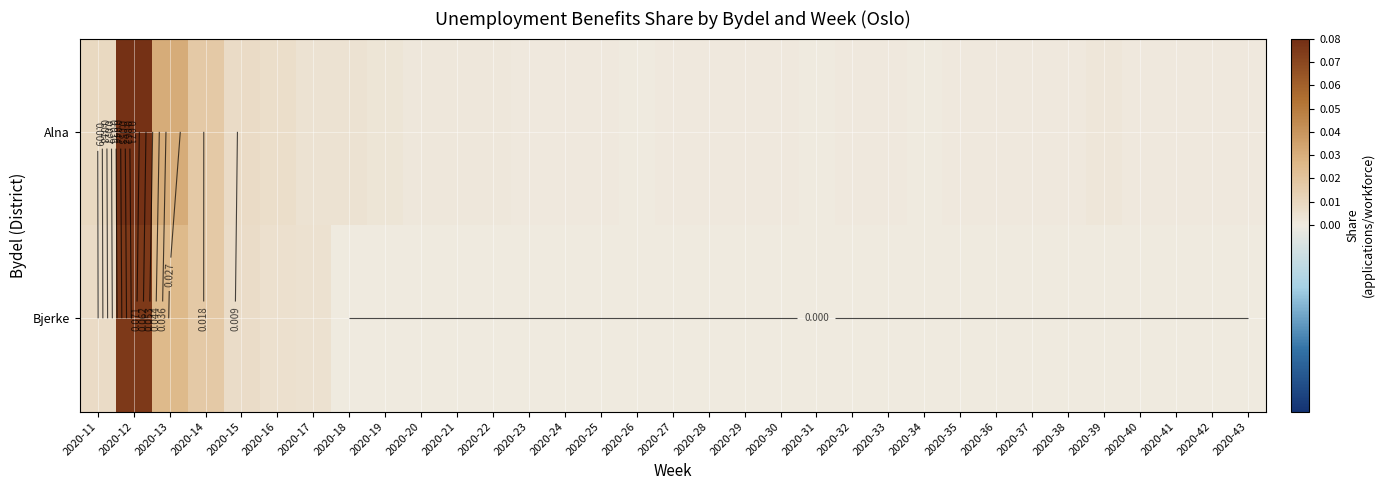

Is it true that Alna equals 0.1 at 2020-12?

True